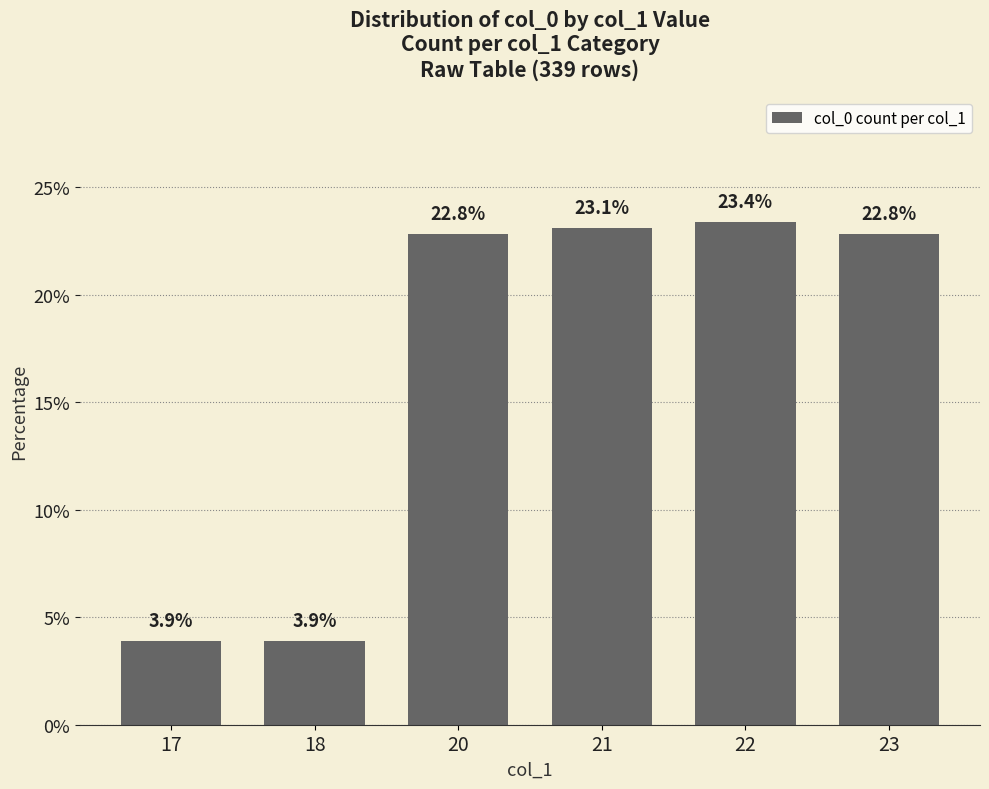

What is the value of the 6th bar from the left?

22.8